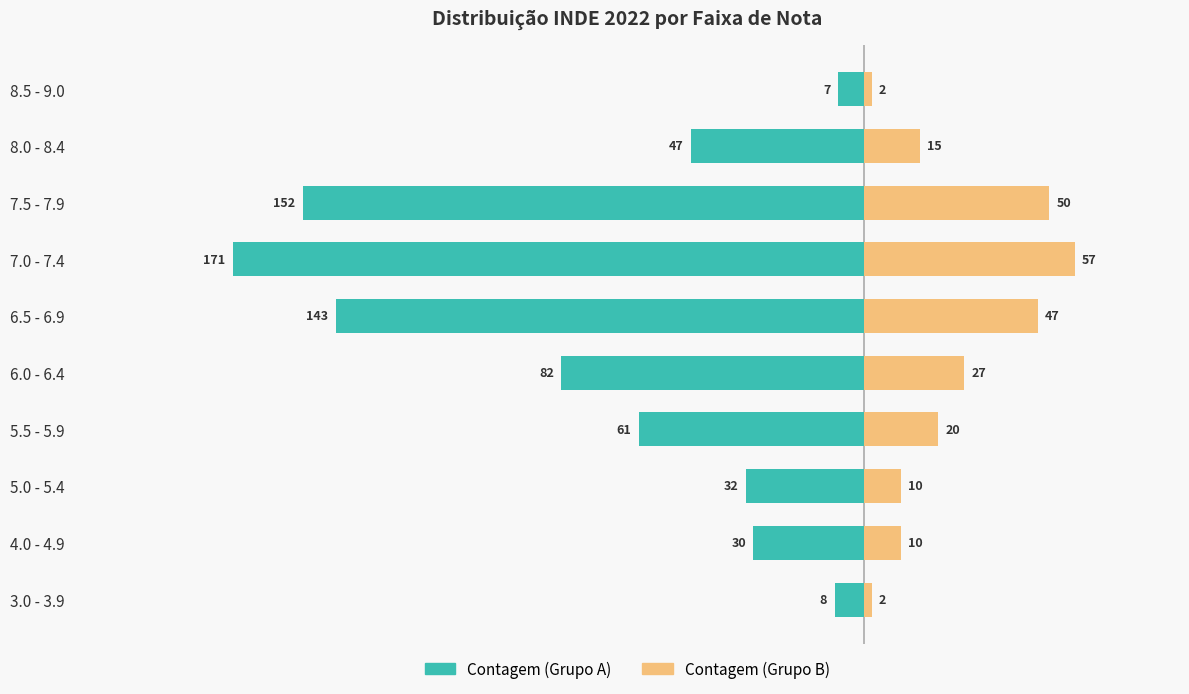

What is the value of the Contagem (Grupo A) bar at the 3rd from the left?

-32